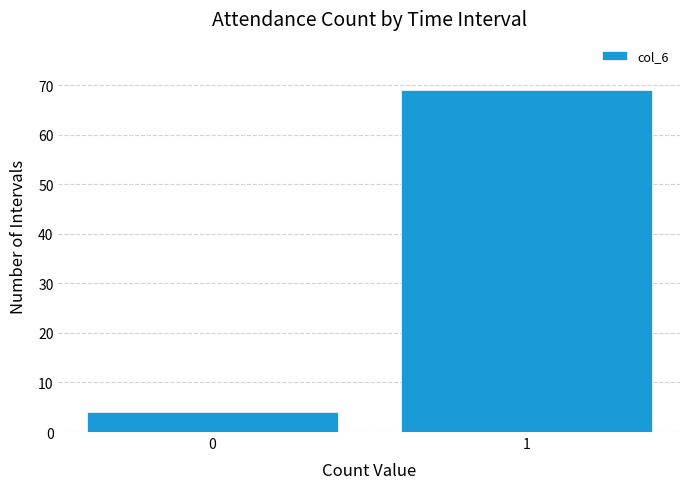

Reading left to right, what are all the values shown in this chart?

0=4	1=69